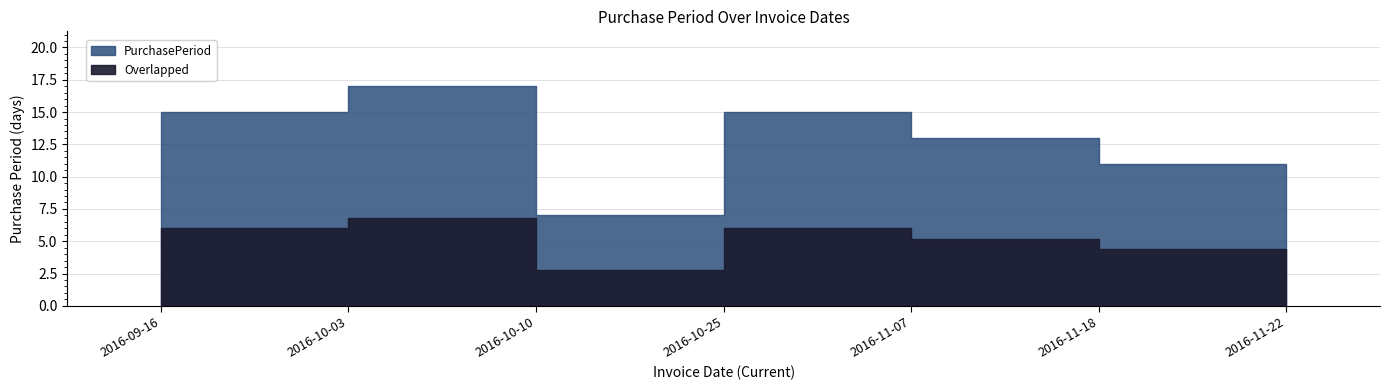

How many interior local peaks (higher than both neighbors) does the data have?

2